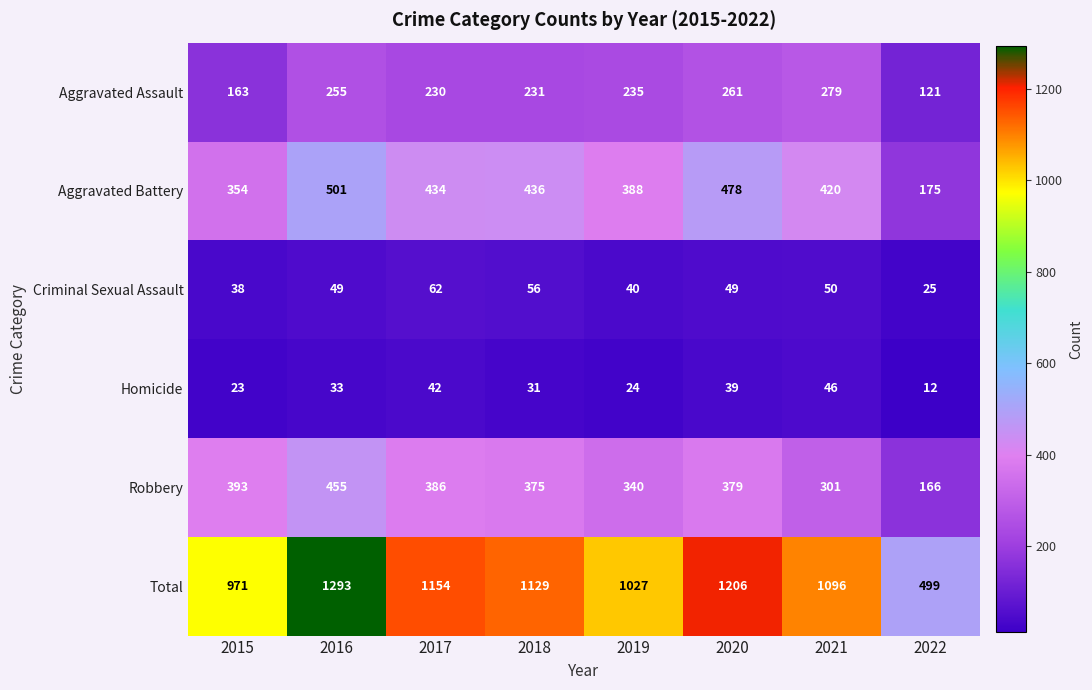

What is the difference between the Aggravated Battery values at 2015 and 2016?

147